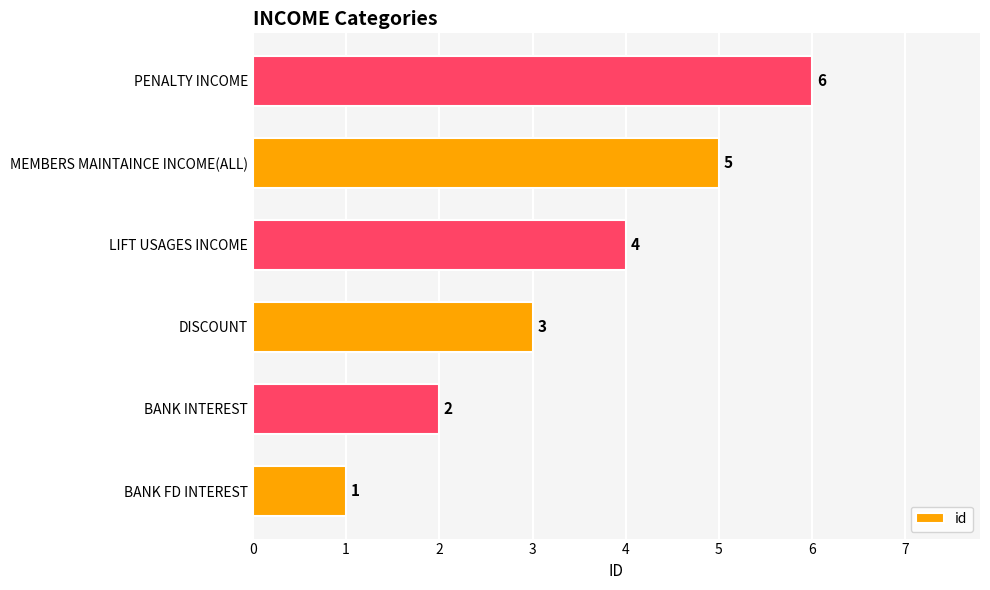

Which category has the lowest value across all series?

BANK FD INTEREST